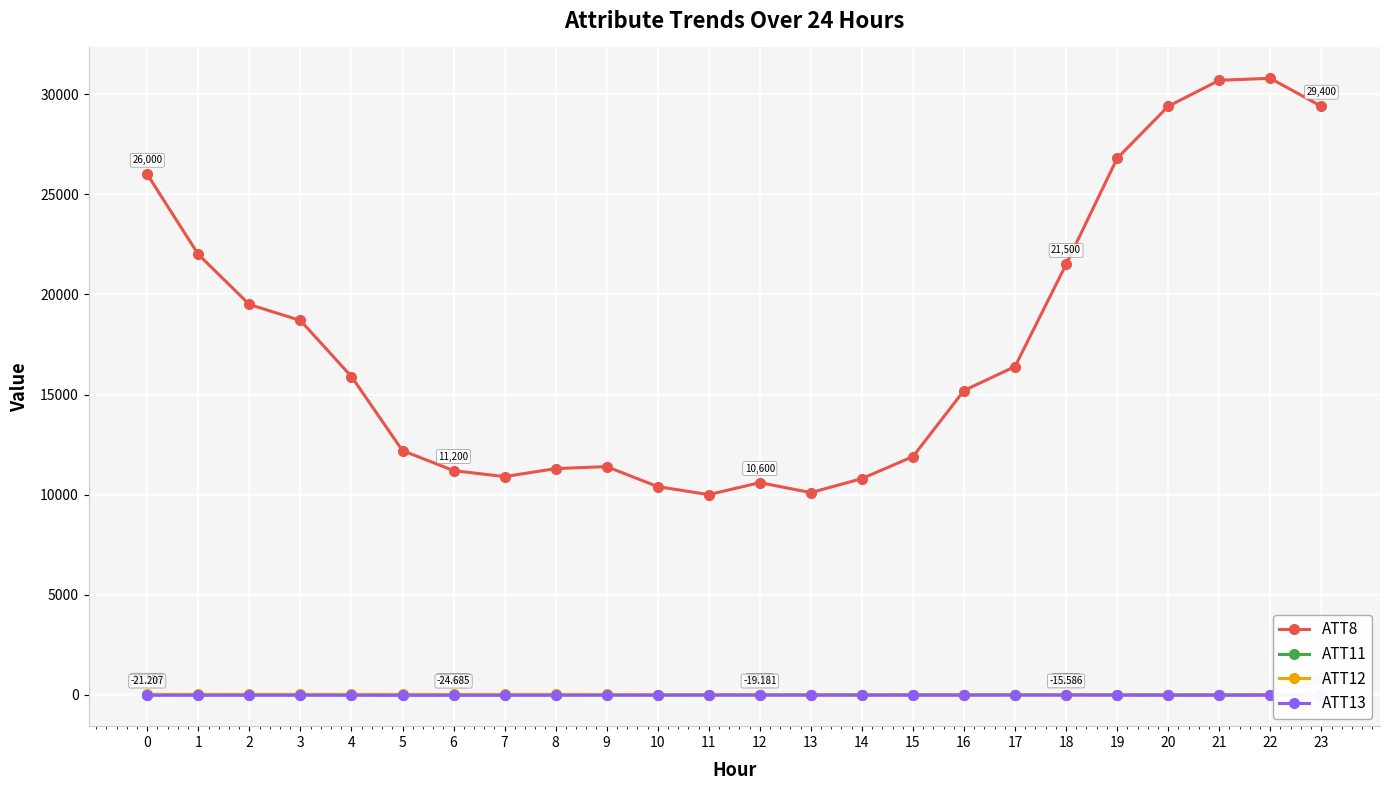

Is the value of ATT8 at 11 greater than the value of ATT11 at 16?

Yes